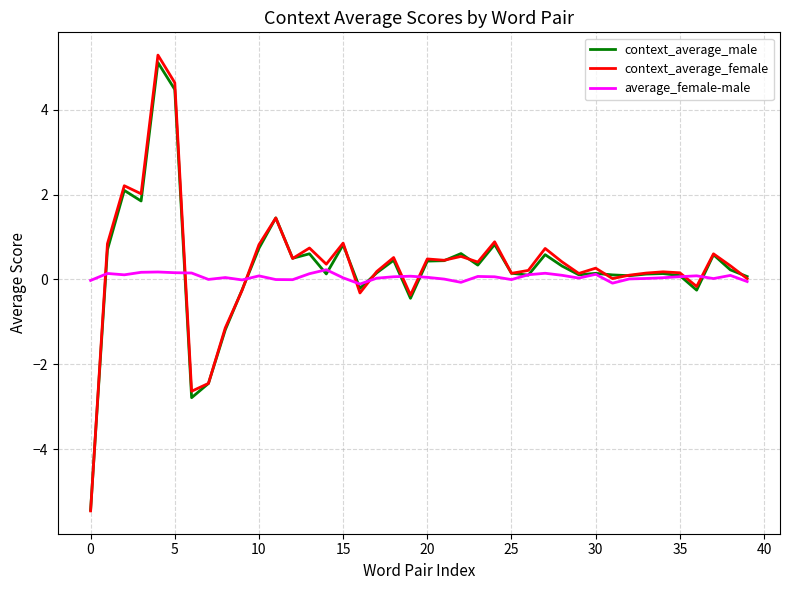

What is the minimum value for context_average_female?

-5.5